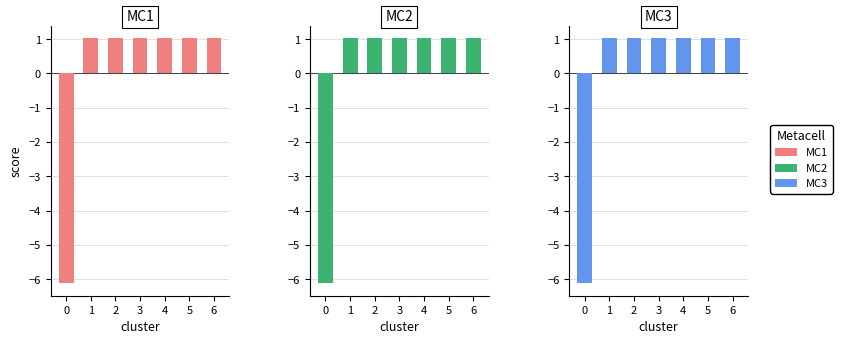

At 4, list the series in order from smallest to largest.

MC2, MC3, MC1